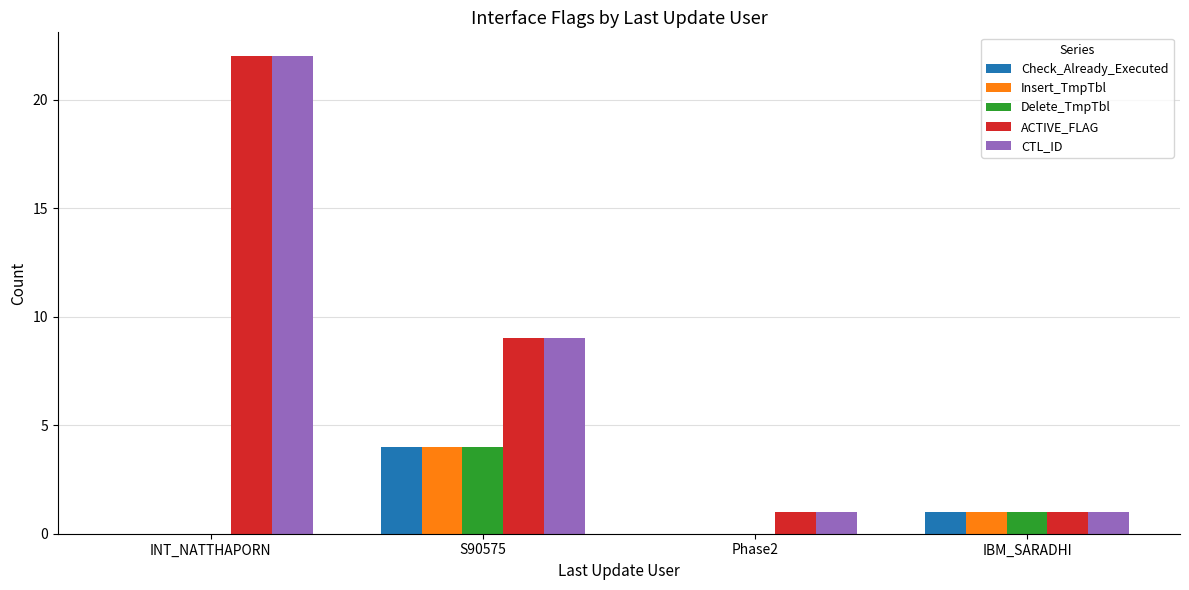

At which category is the sum across all series the highest?

INT_NATTHAPORN